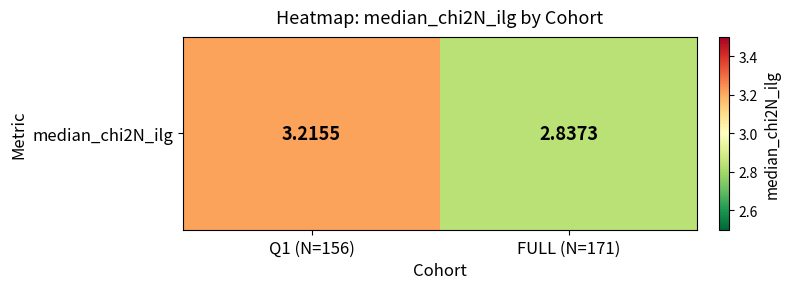

Reading left to right, extract all data points from this chart.

3.2	2.8